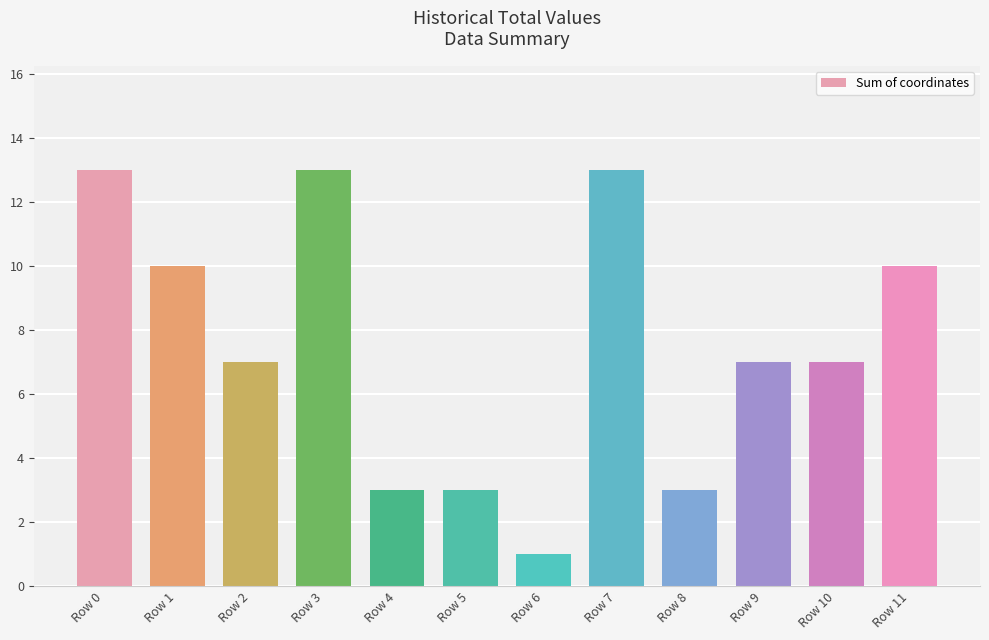

What is the minimum value shown in the chart?

1